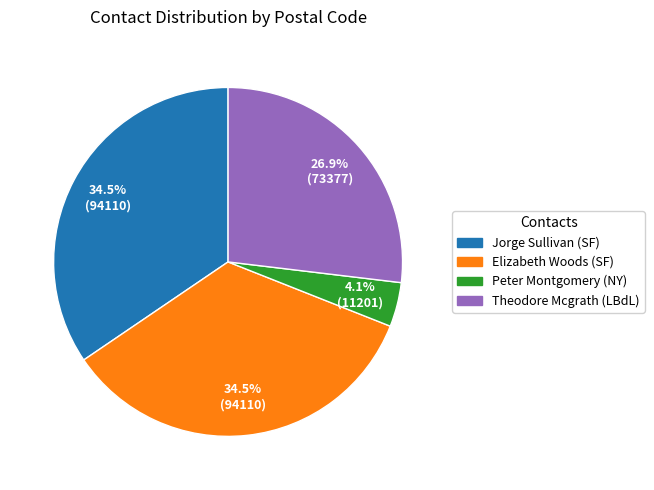

Count the number of slices in the pie.

4